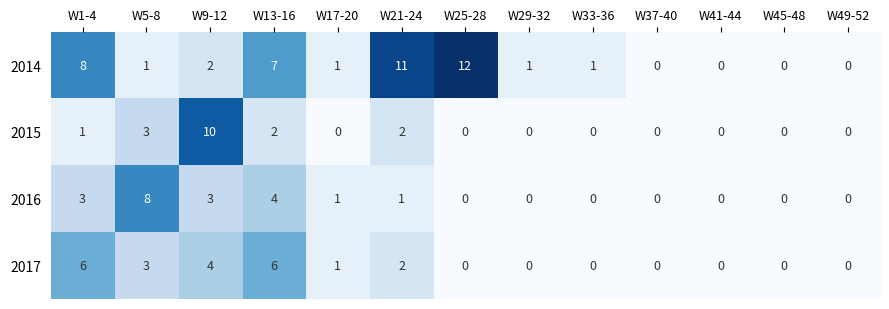

How many positive values does the 2015 series have?

5